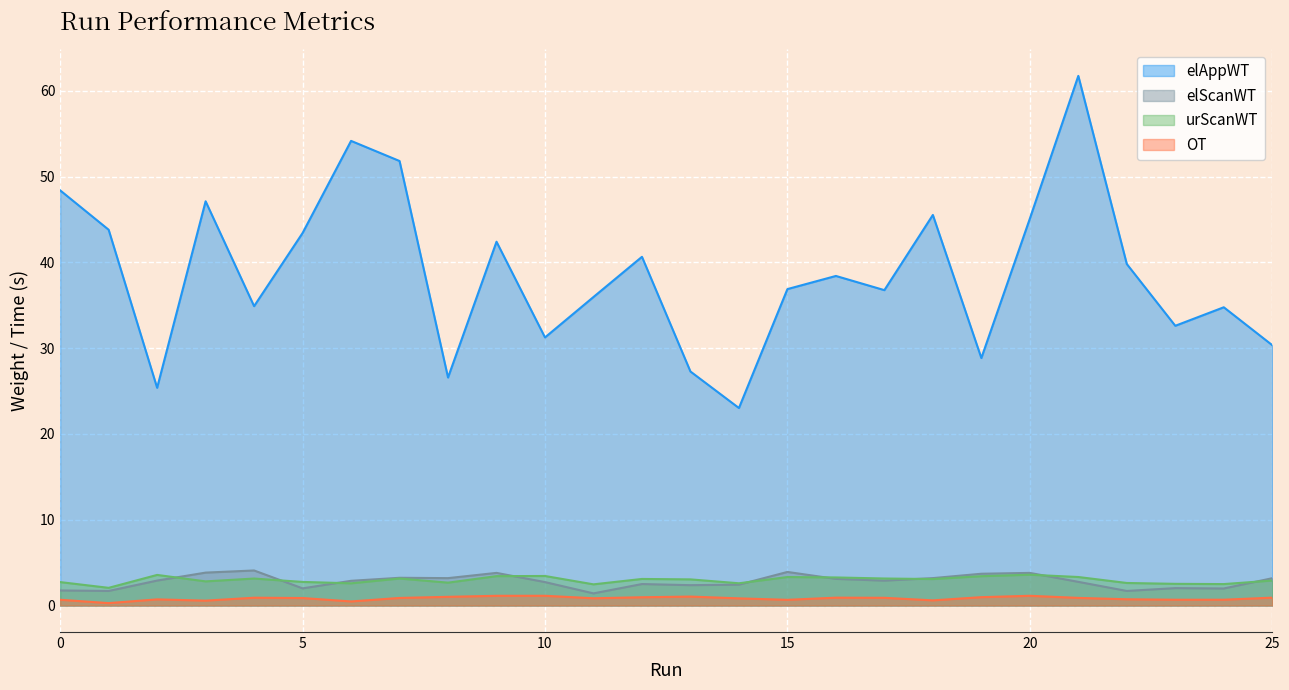

What is the sum of all elScanWT values?

73.2